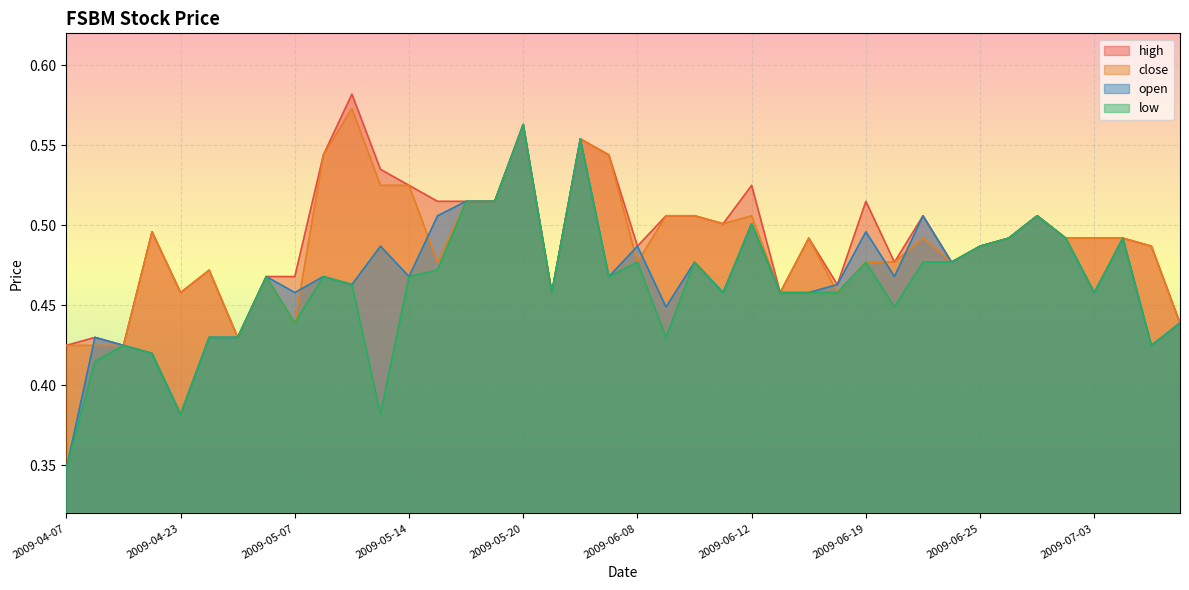

Reading left to right, list all the values displayed in this chart.

high: 2009-04-07=0.4	2009-04-10=0.4	2009-04-14=0.4	2009-04-20=0.5	2009-04-23=0.5	2009-04-30=0.5	2009-05-04=0.4	2009-05-05=0.5	2009-05-07=0.5	2009-05-08=0.5	2009-05-11=0.6	2009-05-12=0.5	2009-05-14=0.5	2009-05-15=0.5	2009-05-18=0.5	2009-05-19=0.5	2009-05-20=0.6	2009-05-21=0.5	2009-05-22=0.6	2009-06-05=0.5	2009-06-08=0.5	2009-06-09=0.5	2009-06-10=0.5	2009-06-11=0.5	2009-06-12=0.5	2009-06-16=0.5	2009-06-17=0.5	2009-06-18=0.5	2009-06-19=0.5	2009-06-22=0.5	2009-06-23=0.5	2009-06-24=0.5	2009-06-25=0.5	2009-06-29=0.5	2009-07-01=0.5	2009-07-02=0.5	2009-07-03=0.5	2009-07-09=0.5	2009-07-14=0.5	2009-07-15=0.4
close: 2009-04-07=0.4	2009-04-10=0.4	2009-04-14=0.4	2009-04-20=0.5	2009-04-23=0.5	2009-04-30=0.5	2009-05-04=0.4	2009-05-05=0.5	2009-05-07=0.4	2009-05-08=0.5	2009-05-11=0.6	2009-05-12=0.5	2009-05-14=0.5	2009-05-15=0.5	2009-05-18=0.5	2009-05-19=0.5	2009-05-20=0.6	2009-05-21=0.5	2009-05-22=0.6	2009-06-05=0.5	2009-06-08=0.5	2009-06-09=0.5	2009-06-10=0.5	2009-06-11=0.5	2009-06-12=0.5	2009-06-16=0.5	2009-06-17=0.5	2009-06-18=0.5	2009-06-19=0.5	2009-06-22=0.5	2009-06-23=0.5	2009-06-24=0.5	2009-06-25=0.5	2009-06-29=0.5	2009-07-01=0.5	2009-07-02=0.5	2009-07-03=0.5	2009-07-09=0.5	2009-07-14=0.5	2009-07-15=0.4
open: 2009-04-07=0.3	2009-04-10=0.4	2009-04-14=0.4	2009-04-20=0.4	2009-04-23=0.4	2009-04-30=0.4	2009-05-04=0.4	2009-05-05=0.5	2009-05-07=0.5	2009-05-08=0.5	2009-05-11=0.5	2009-05-12=0.5	2009-05-14=0.5	2009-05-15=0.5	2009-05-18=0.5	2009-05-19=0.5	2009-05-20=0.6	2009-05-21=0.5	2009-05-22=0.6	2009-06-05=0.5	2009-06-08=0.5	2009-06-09=0.4	2009-06-10=0.5	2009-06-11=0.5	2009-06-12=0.5	2009-06-16=0.5	2009-06-17=0.5	2009-06-18=0.5	2009-06-19=0.5	2009-06-22=0.5	2009-06-23=0.5	2009-06-24=0.5	2009-06-25=0.5	2009-06-29=0.5	2009-07-01=0.5	2009-07-02=0.5	2009-07-03=0.5	2009-07-09=0.5	2009-07-14=0.4	2009-07-15=0.4
low: 2009-04-07=0.3	2009-04-10=0.4	2009-04-14=0.4	2009-04-20=0.4	2009-04-23=0.4	2009-04-30=0.4	2009-05-04=0.4	2009-05-05=0.5	2009-05-07=0.4	2009-05-08=0.5	2009-05-11=0.5	2009-05-12=0.4	2009-05-14=0.5	2009-05-15=0.5	2009-05-18=0.5	2009-05-19=0.5	2009-05-20=0.6	2009-05-21=0.5	2009-05-22=0.6	2009-06-05=0.5	2009-06-08=0.5	2009-06-09=0.4	2009-06-10=0.5	2009-06-11=0.5	2009-06-12=0.5	2009-06-16=0.5	2009-06-17=0.5	2009-06-18=0.5	2009-06-19=0.5	2009-06-22=0.4	2009-06-23=0.5	2009-06-24=0.5	2009-06-25=0.5	2009-06-29=0.5	2009-07-01=0.5	2009-07-02=0.5	2009-07-03=0.5	2009-07-09=0.5	2009-07-14=0.4	2009-07-15=0.4